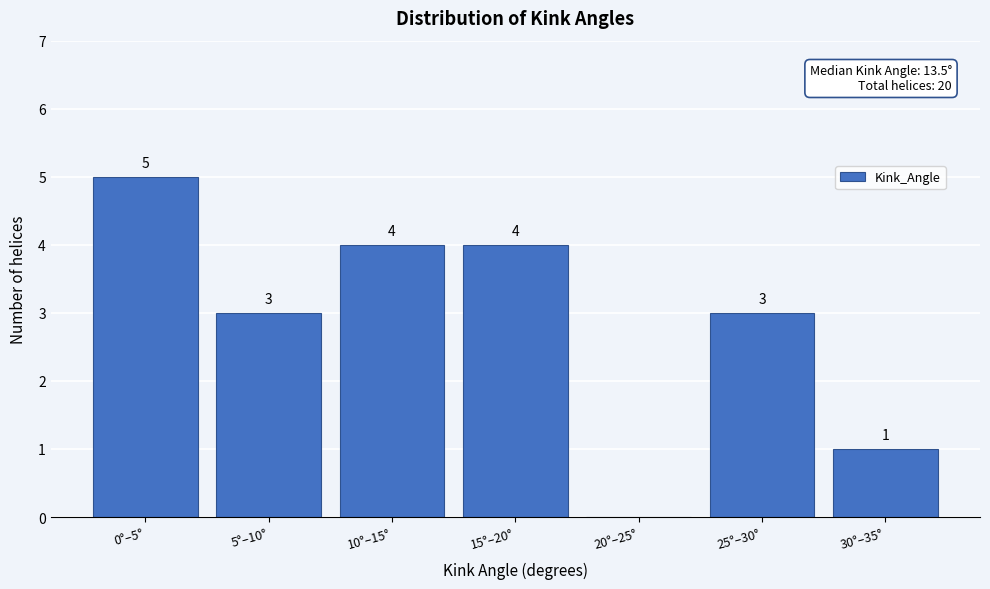

Reading left to right, list all the values displayed in this chart.

0°–5°=5	5°–10°=3	10°–15°=4	15°–20°=4	20°–25°=0	25°–30°=3	30°–35°=1